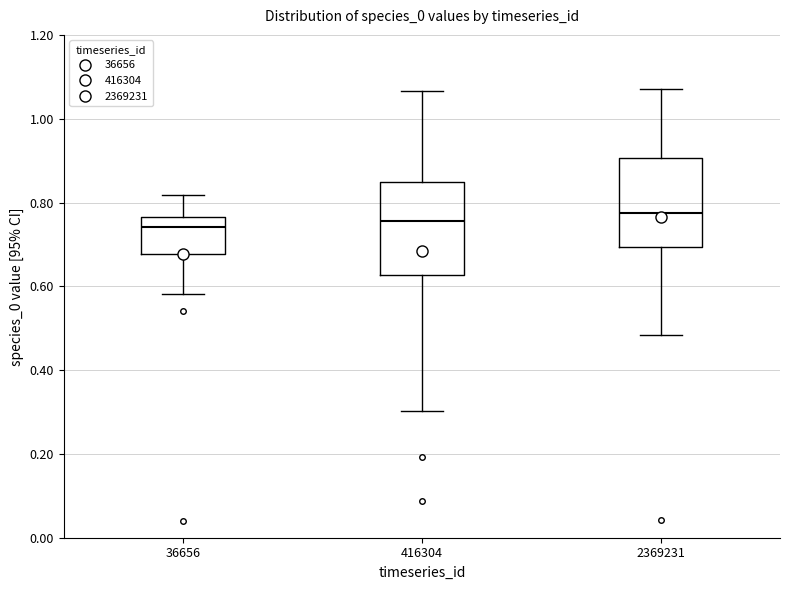

Where does the median line of the box at x = 2369231 sit on the y-axis? The values are not printed on the chart, so give them approximately, as read against the axis.

0.78